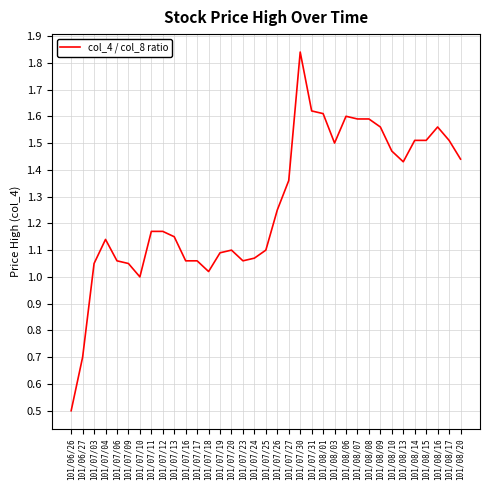

True or false: there are more than 0 points higher than both neighbors.

True